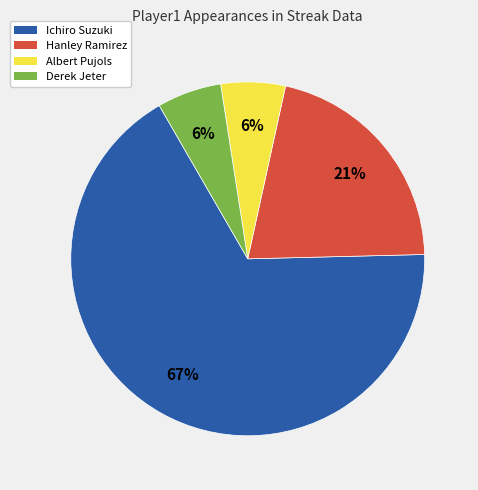

Approximately how many times larger is the value at Albert Pujols compared to Derek Jeter?

1.0